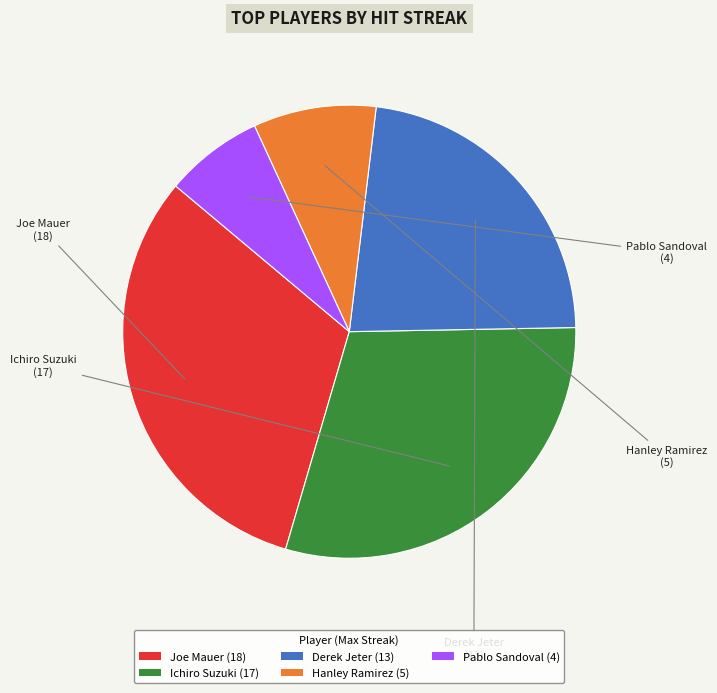

Which has a higher value, Ichiro Suzuki or Pablo Sandoval?

Ichiro Suzuki